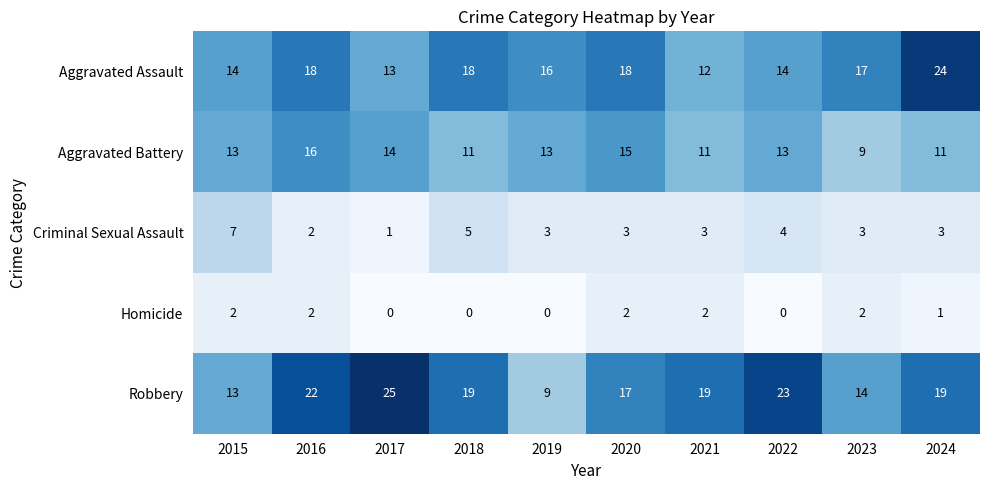

What is the greatest value displayed?

25